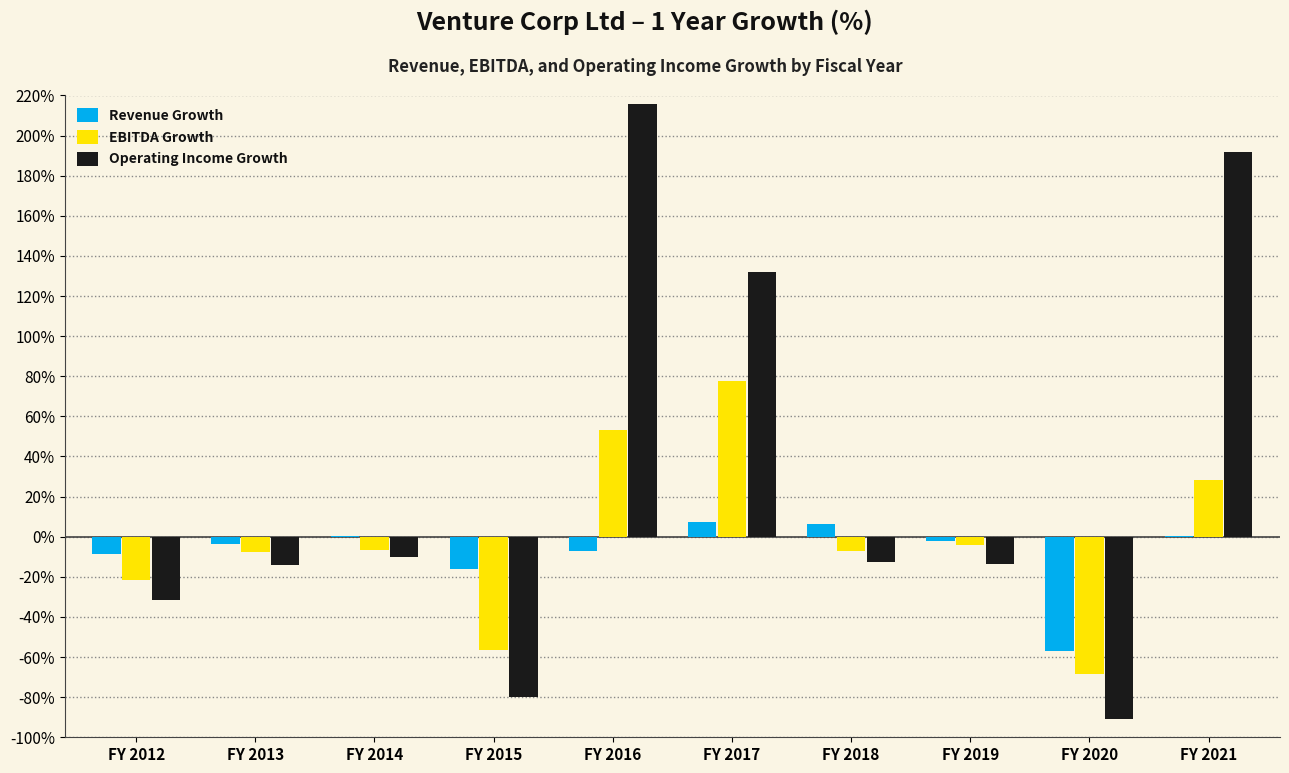

What value does the Revenue Growth series have at FY 2012?

-8.5